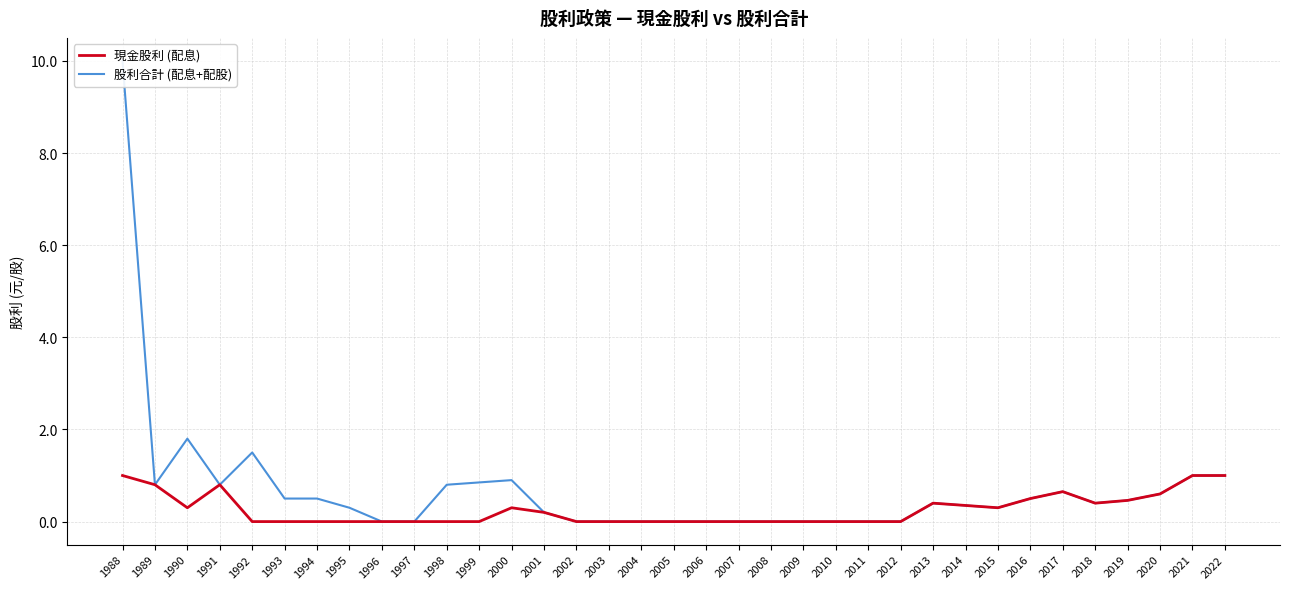

True or false: 現金股利 (配息) and 股利合計 (配息+配股) intersect in this chart.

False